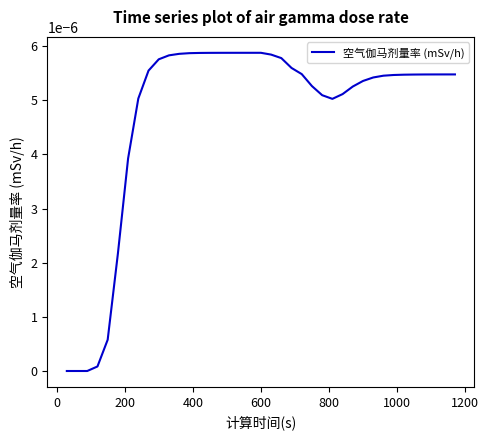

True or false: there are more than 2 points higher than both neighbors.

False